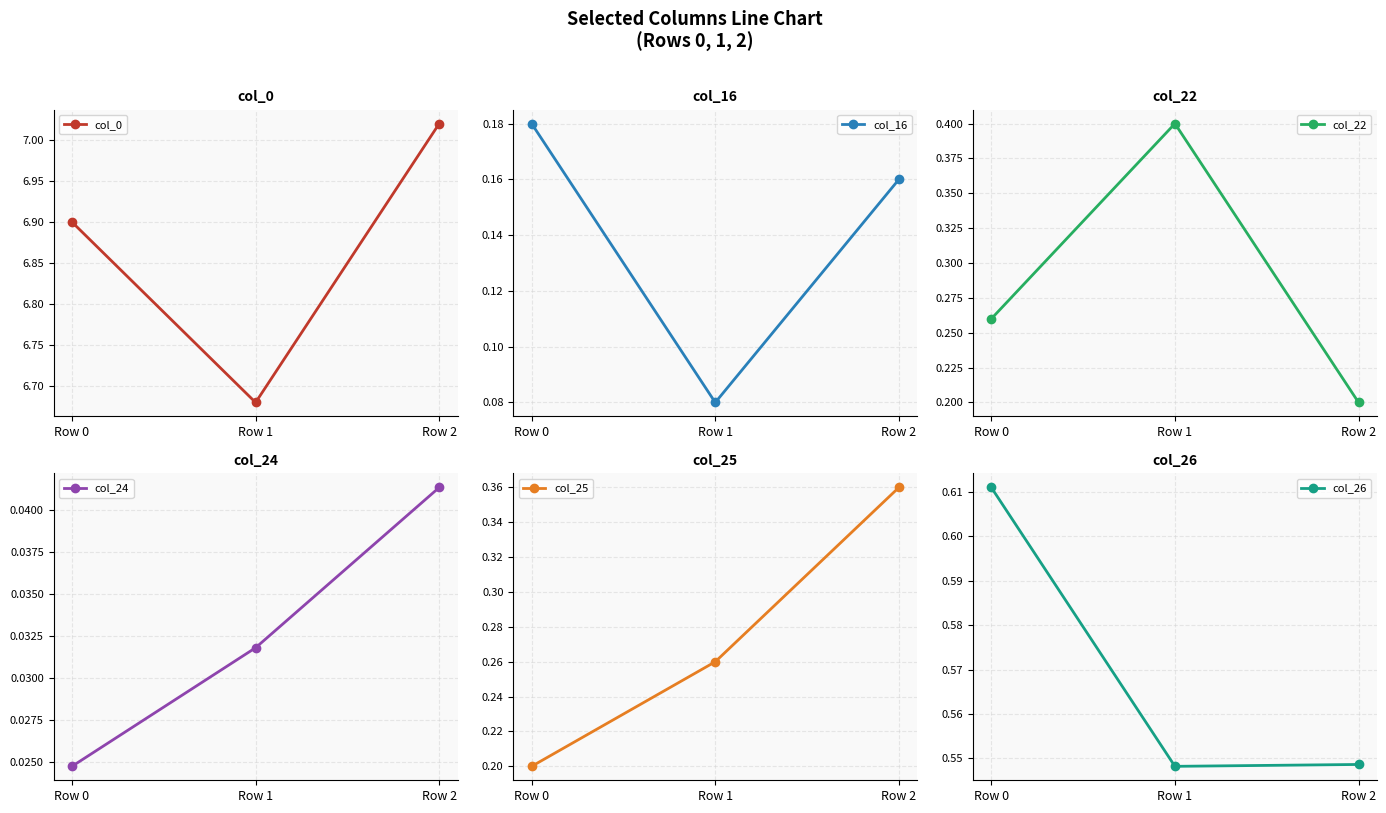

The value of col_26 at Row 2 is 0.7. True or false?

False